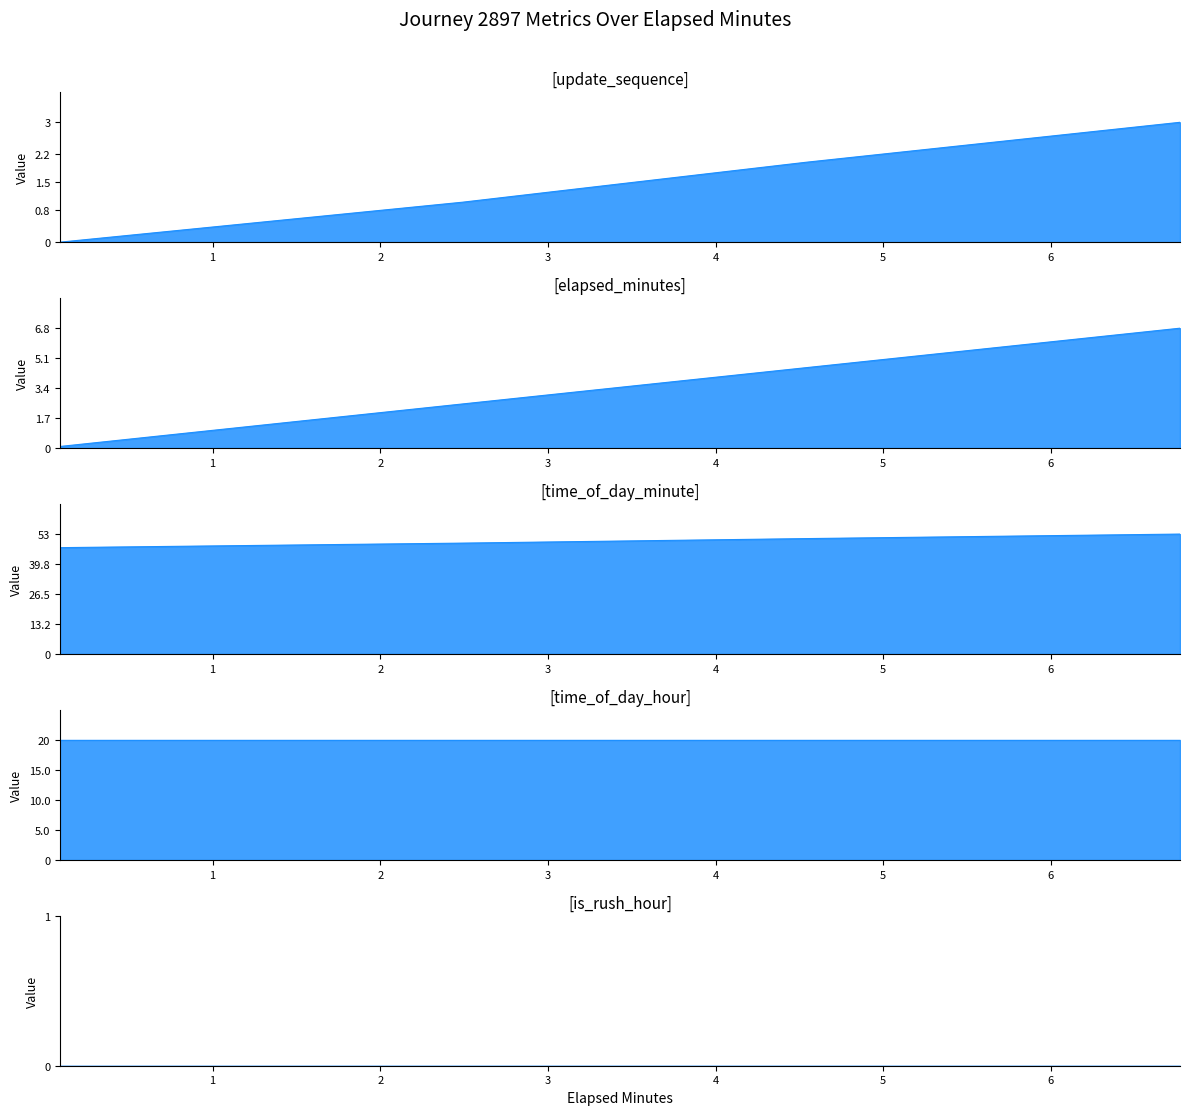

Between 2.49 and 4.54, which series saw the biggest shift?

elapsed_minutes